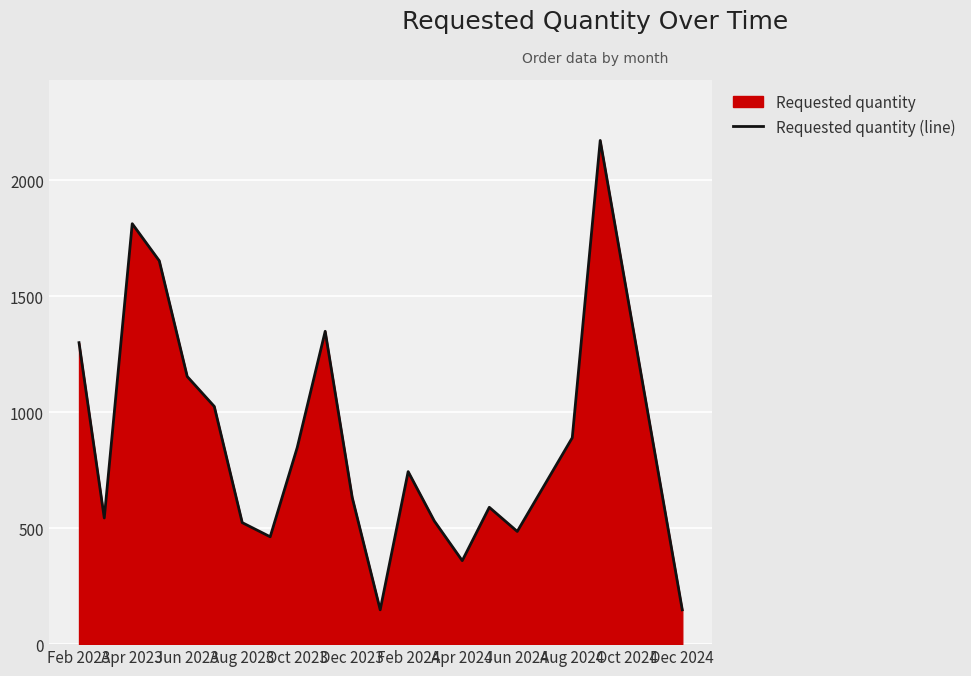

What is the smallest value displayed?

148